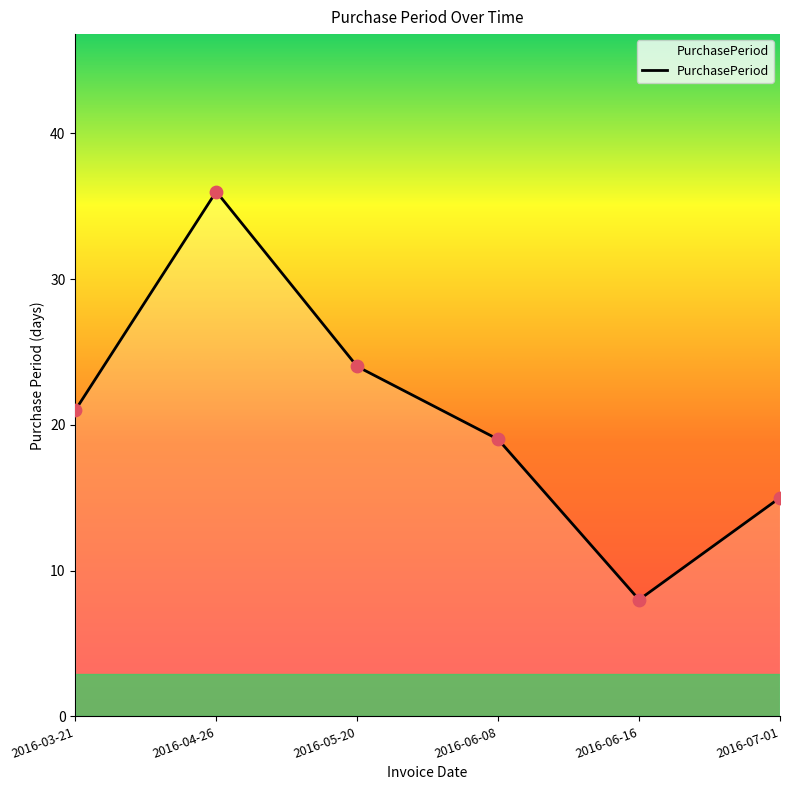

Between 2016-06-16 and 2016-07-01, which is larger?

2016-07-01